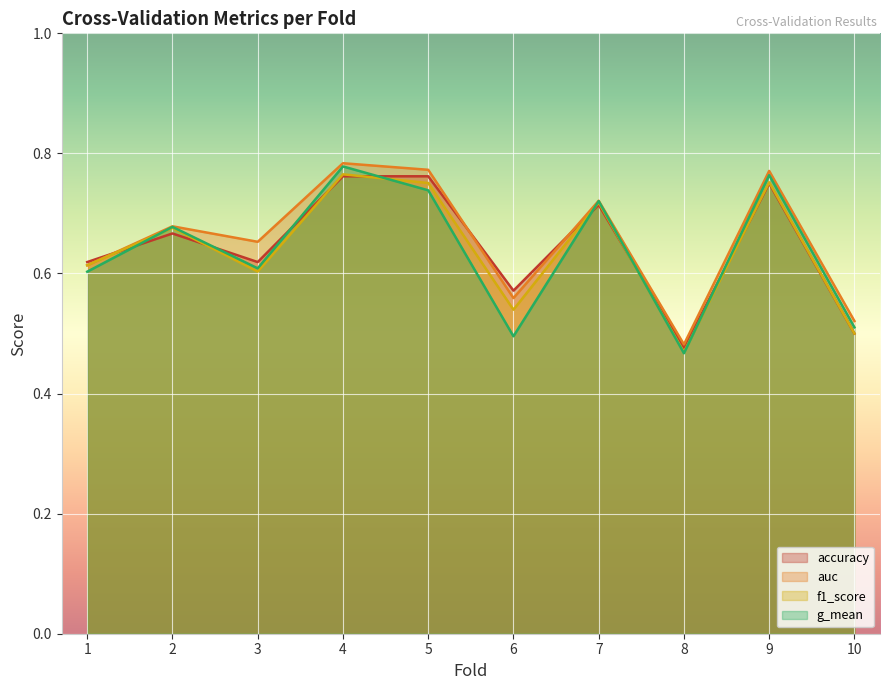

At which category does the chart reach its minimum across all series?

8